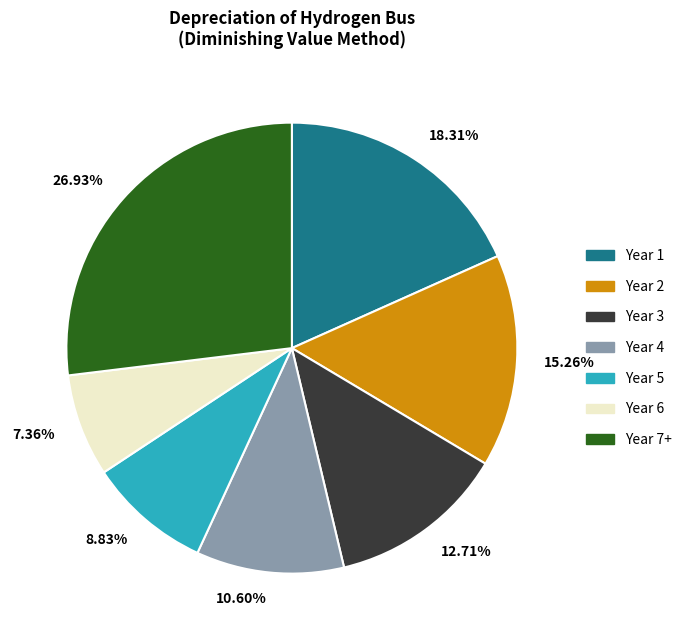

Which slice is the largest?

Year 7+